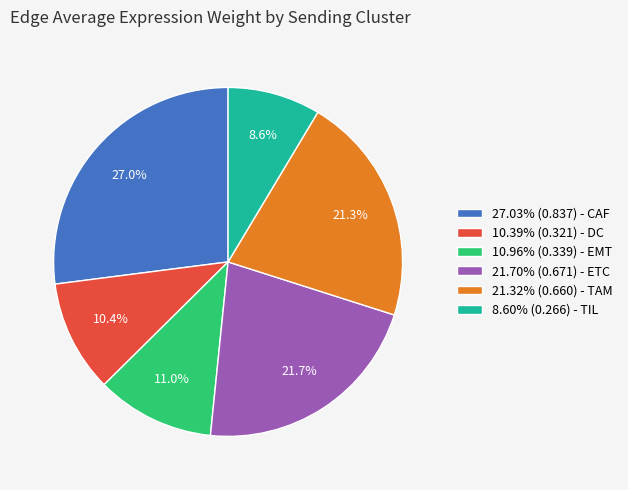

Do 10.96% (0.339) - EMT and 10.39% (0.321) - DC together represent more than half of the pie?

No